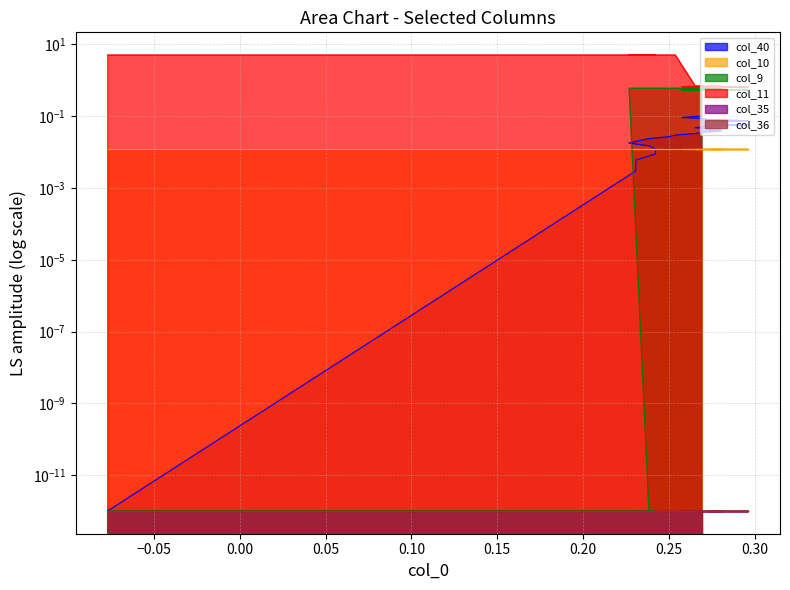

What is the greatest value displayed?

5.1